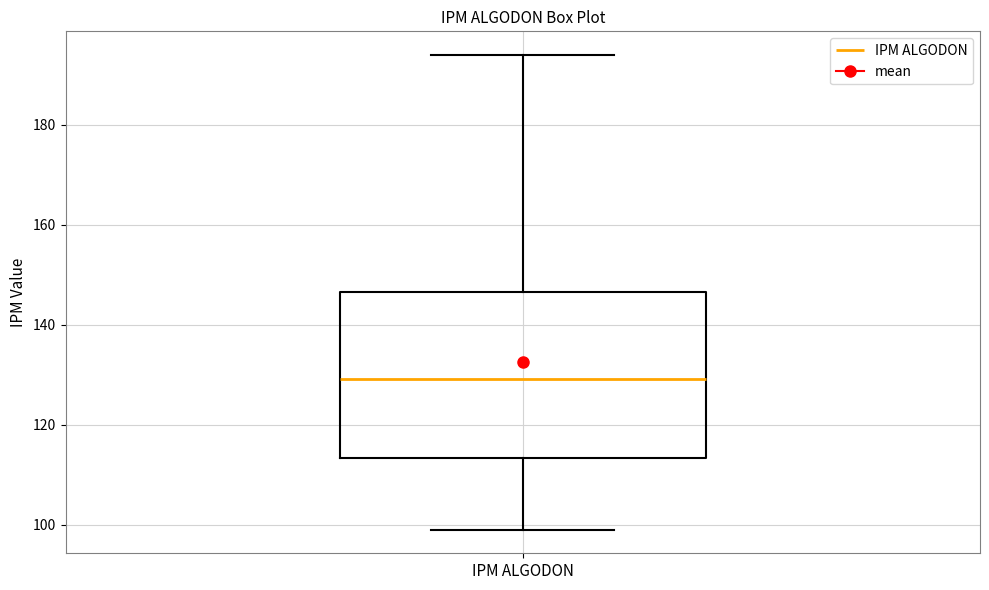

Read this box plot against the y-axis: the position of the median line, the range covered by the box, and the ends of both whiskers. The values are not printed on the chart, so give them approximately, as read against the axis.

median 130, box 114 to 146, whiskers 100 to 194